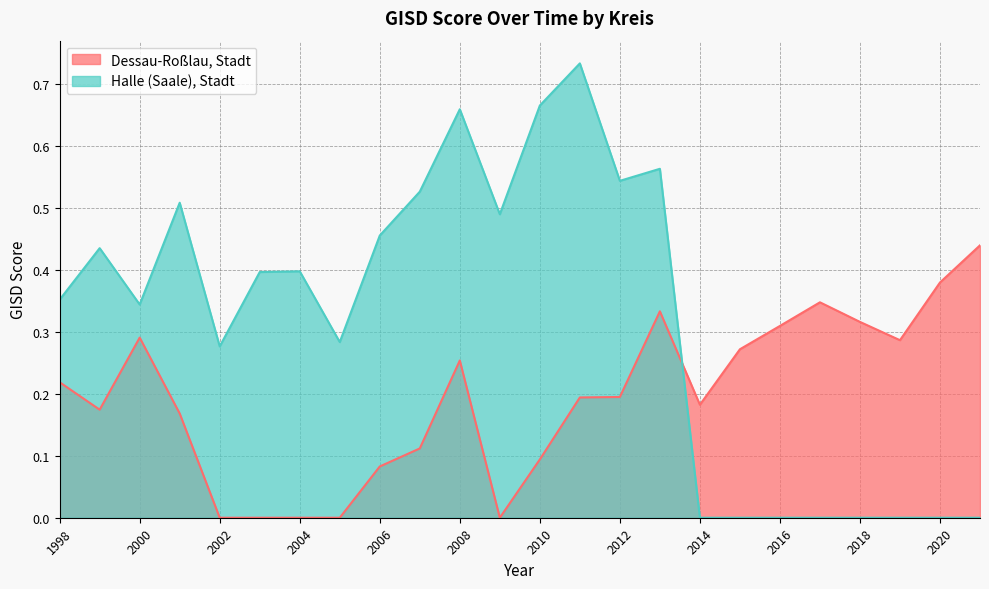

How many lines are shown in the chart?

2